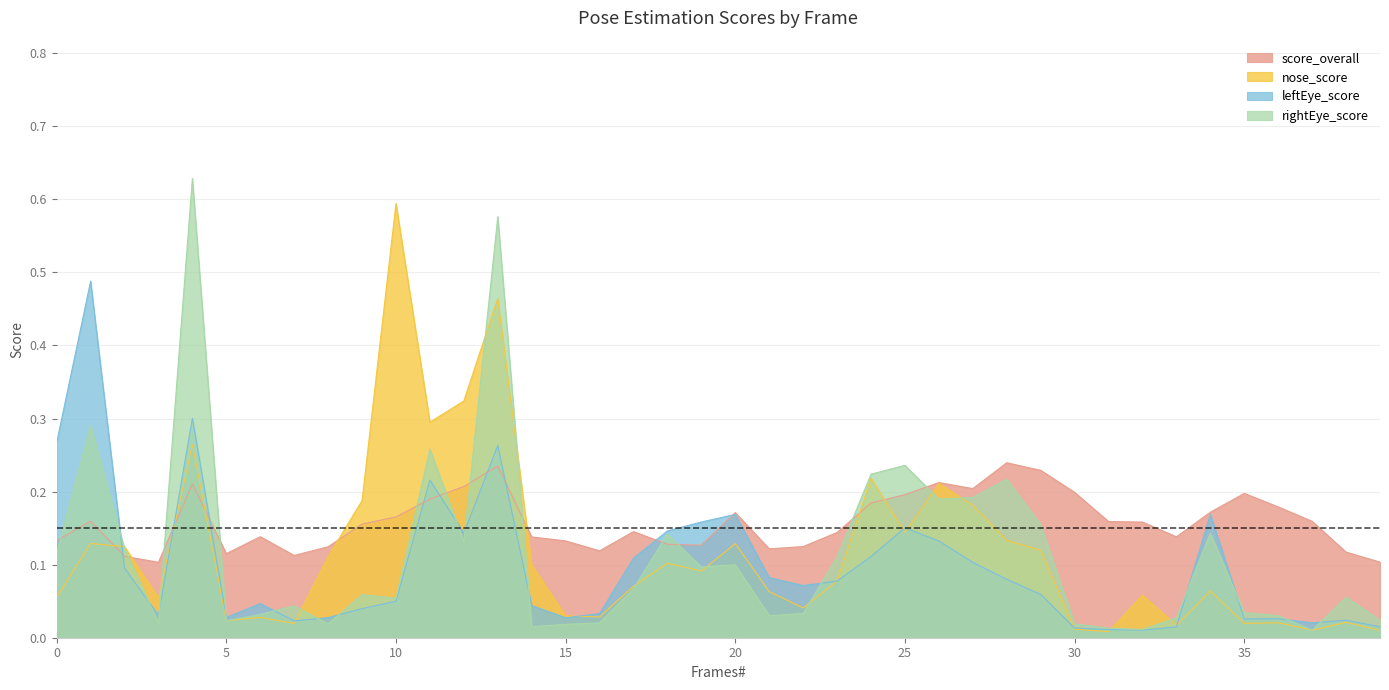

Where do rightEye_score and score_overall first cross each other?

0 and 1